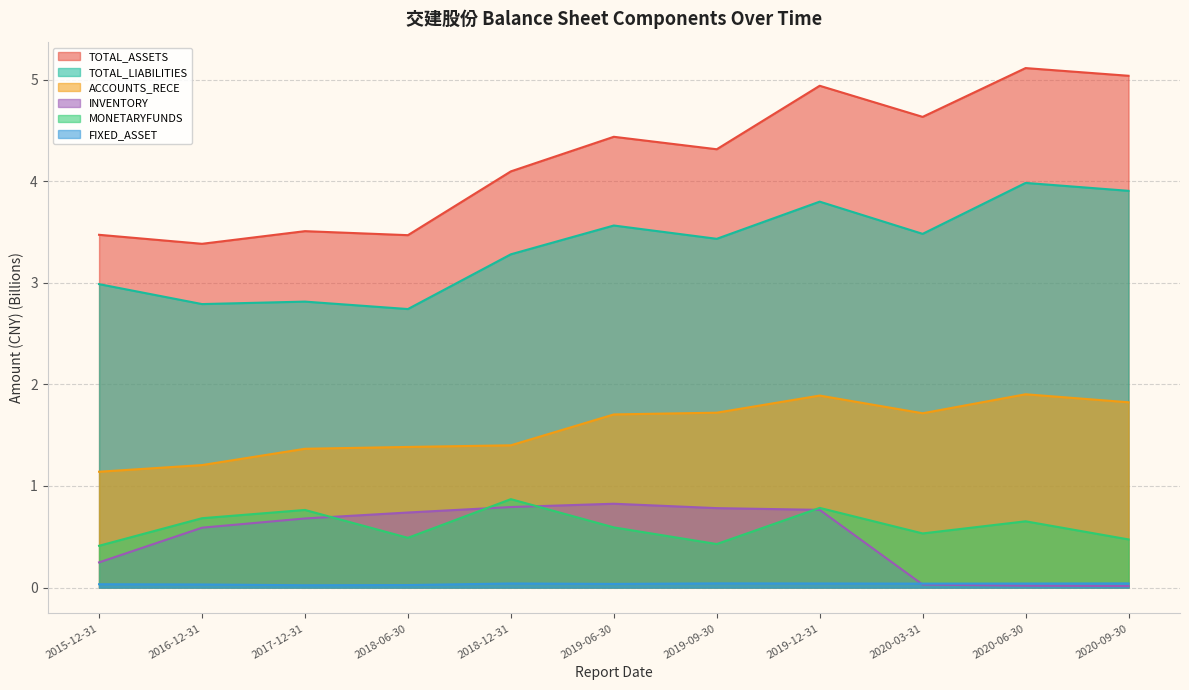

What is the approximate value of TOTAL_LIABILITIES at 2018-12-31?

3.3